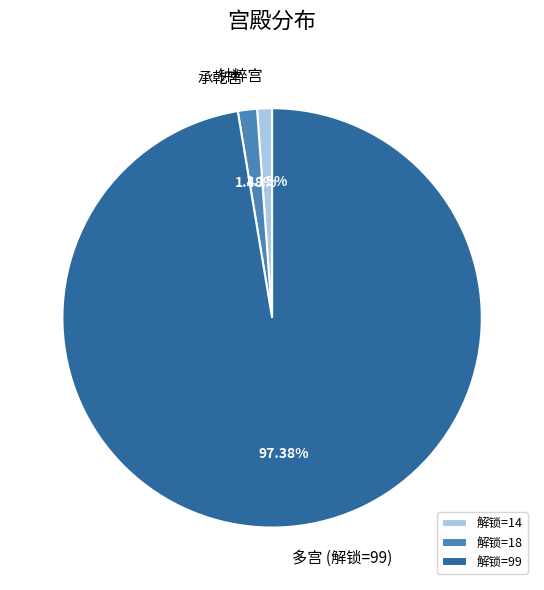

Does any single category account for the majority?

Yes